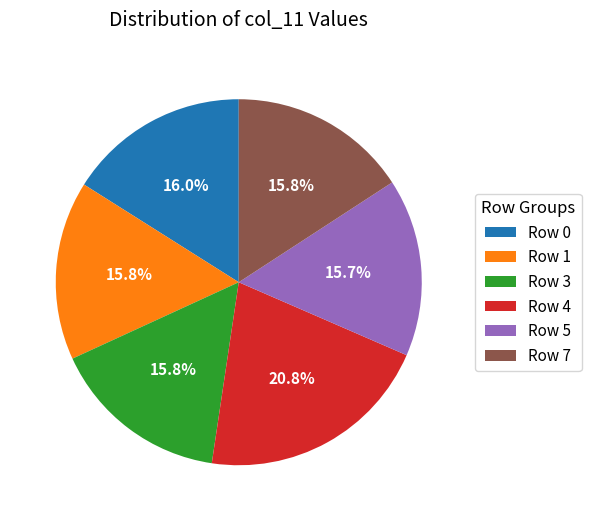

How many segments does this pie chart have?

6